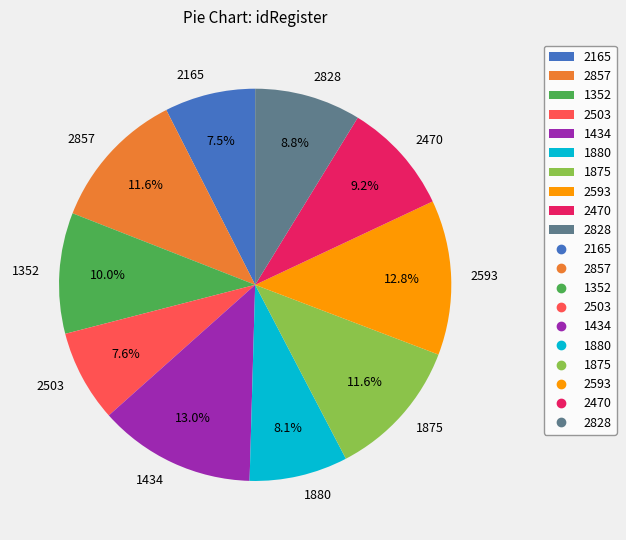

How many segments does this pie chart have?

10